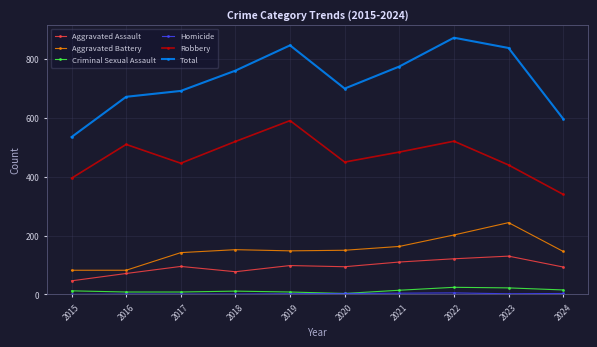

What is the spread (max minus min) of values at 2018?

760